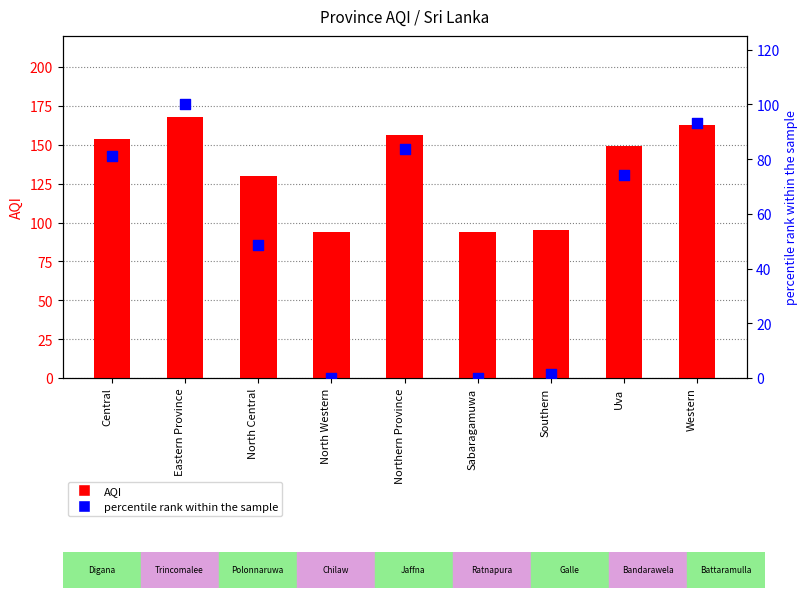

What are all the series names shown in the legend?

AQI, percentile rank within the sample